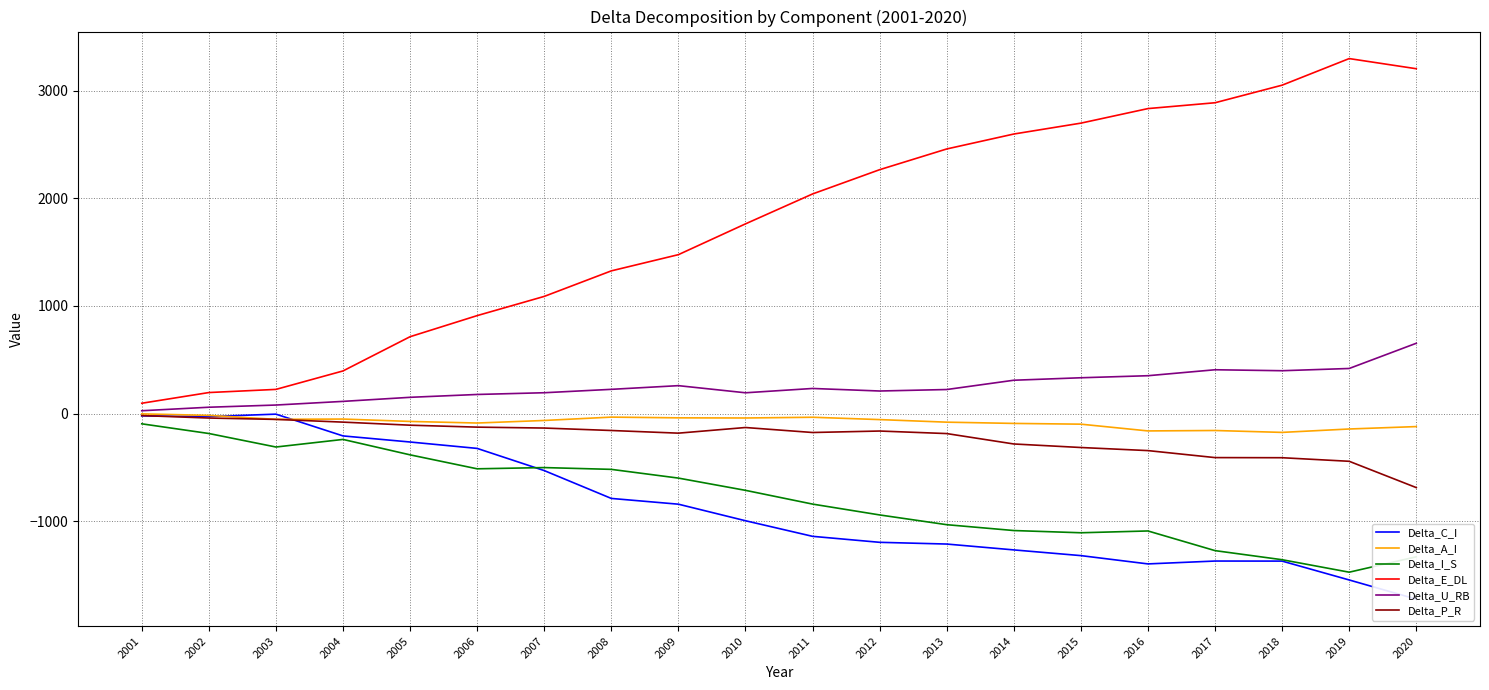

What are all the series names shown in the legend?

Delta_C_I, Delta_A_I, Delta_I_S, Delta_E_DL, Delta_U_RB, Delta_P_R